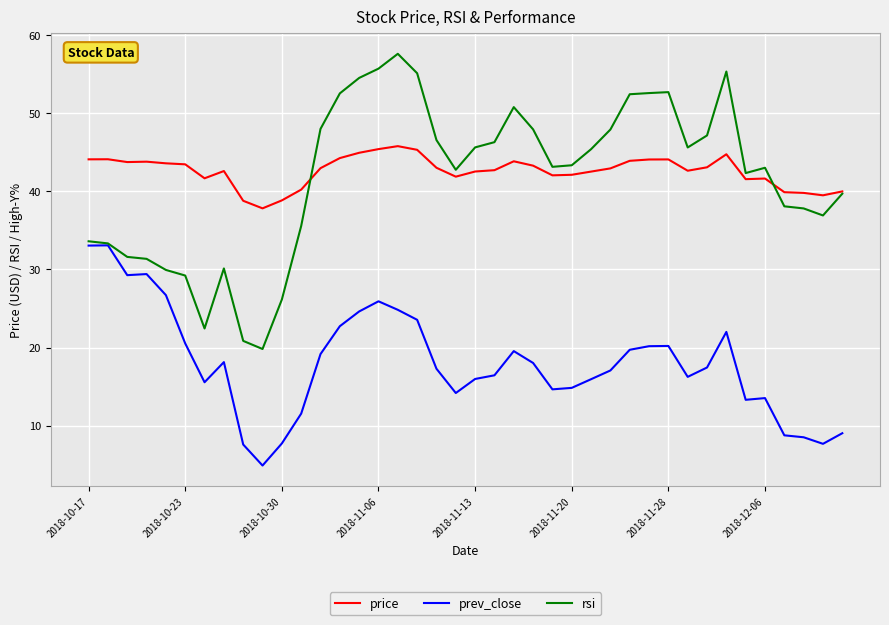

True or false: price and prev_close cross at least once.

False